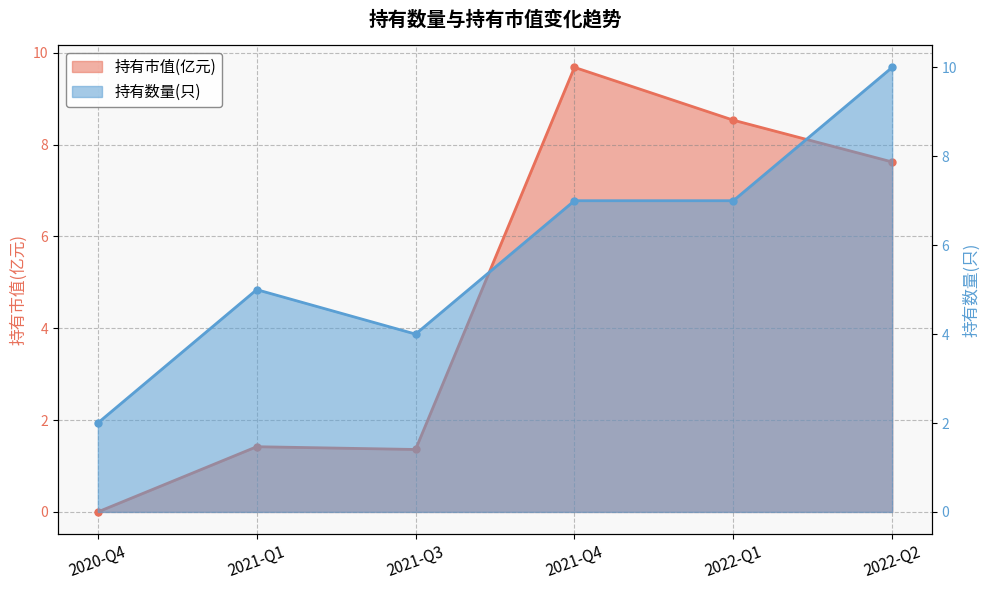

How many data points in 持有市值(亿元) are less than 7?

3